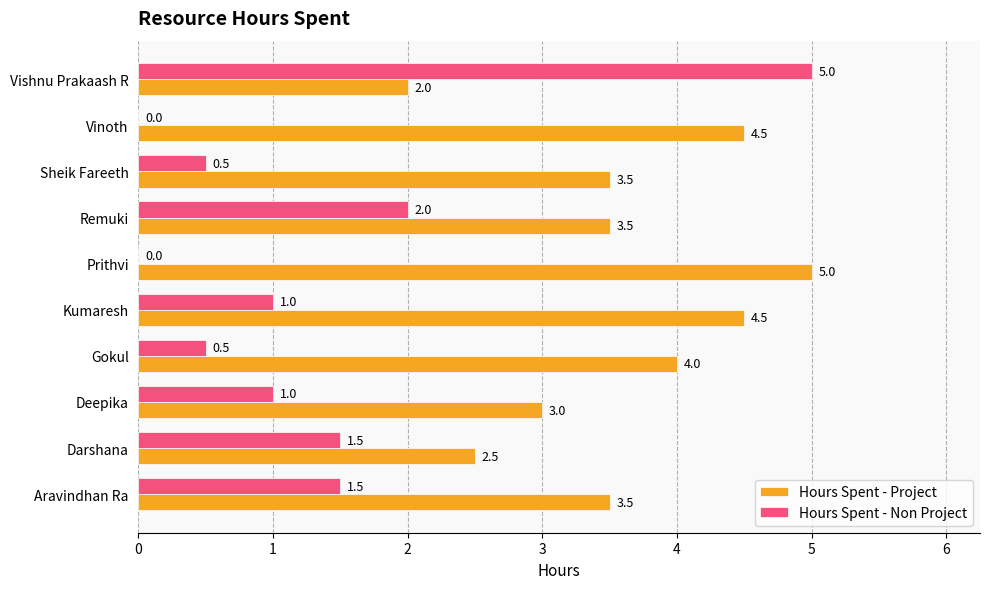

At which label is Hours Spent - Non Project closest to 2?

Remuki